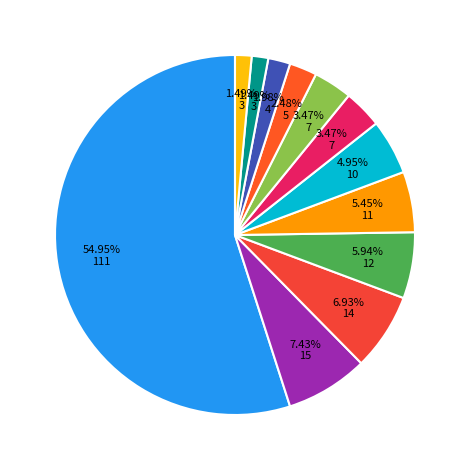

To the nearest percent, what is the difference between the largest and smallest slice percentages?

53%